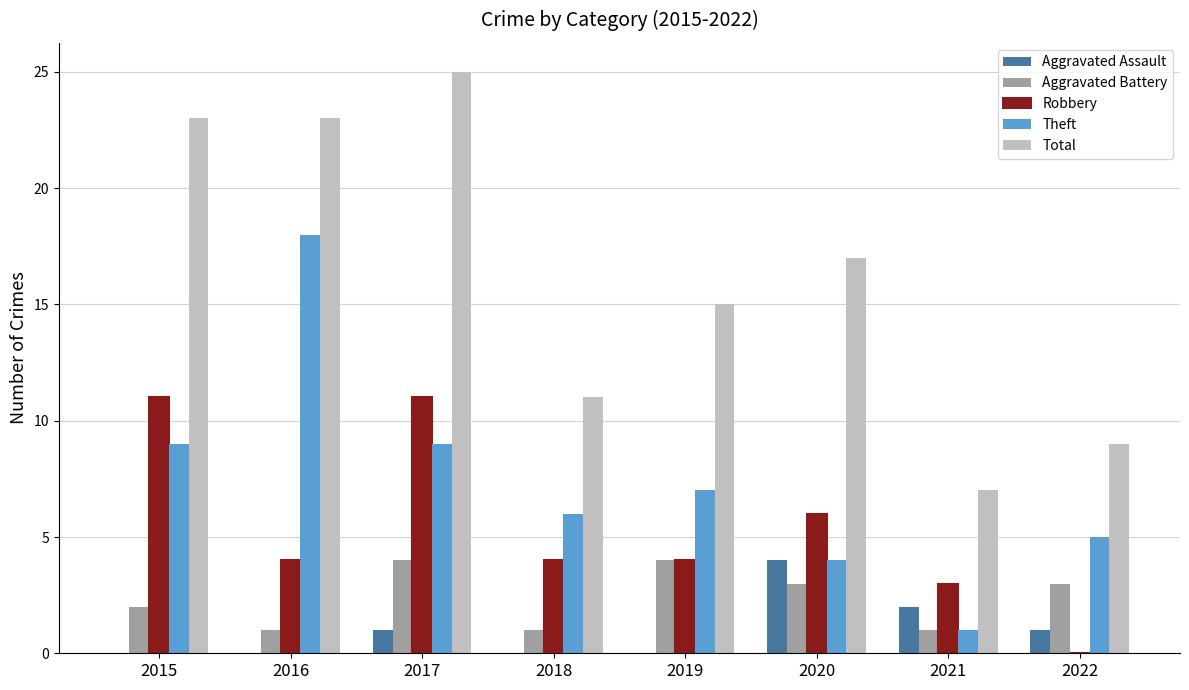

Reading right to left, transcribe all the data shown in this chart.

Aggravated Assault: 1	2	4	0	0	1	0	0
Aggravated Battery: 3	1	3	4	1	4	1	2
Robbery: 0	3	6	4	4	11	4	11
Theft: 5	1	4	7	6	9	18	9
Total: 9	7	17	15	11	25	23	23